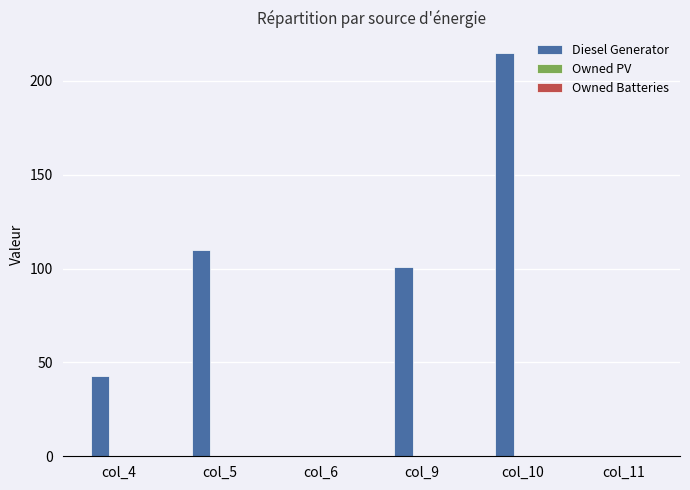

Between col_11 and col_4, which is larger?

col_4